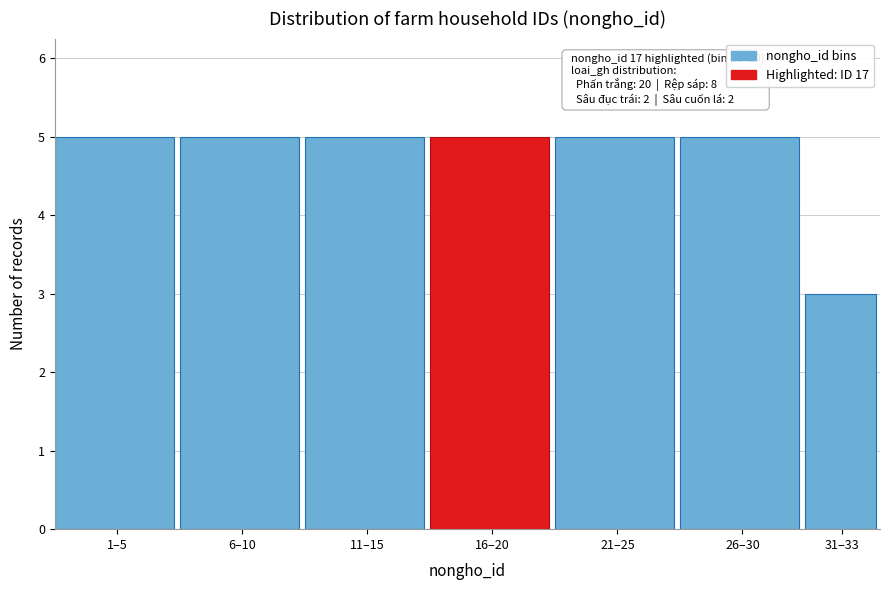

Reading right to left, transcribe all the data shown in this chart.

3	5	5	5	5	5	5